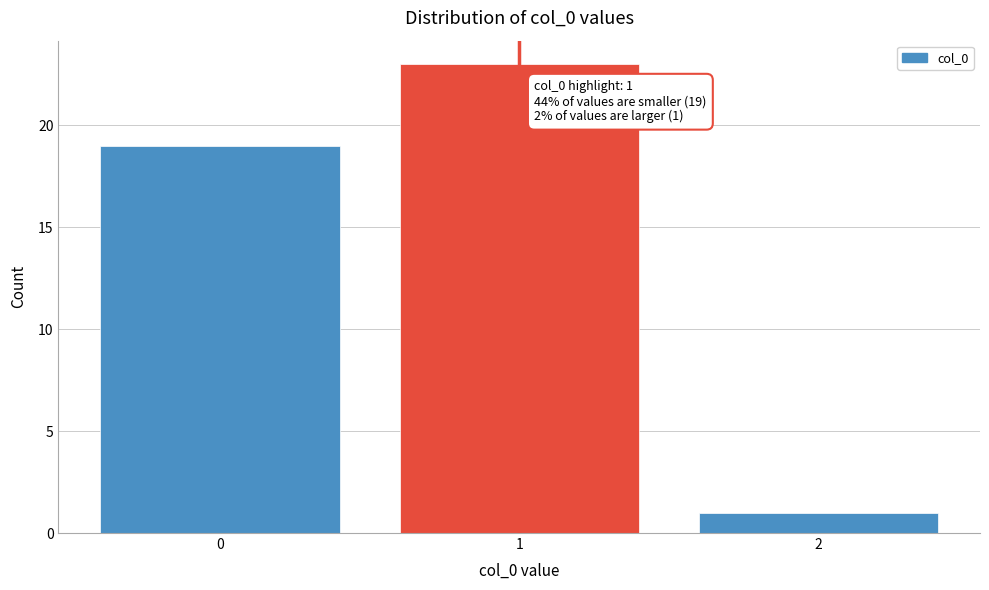

Reading left to right, list all the values displayed in this chart.

0=19	1=23	2=1